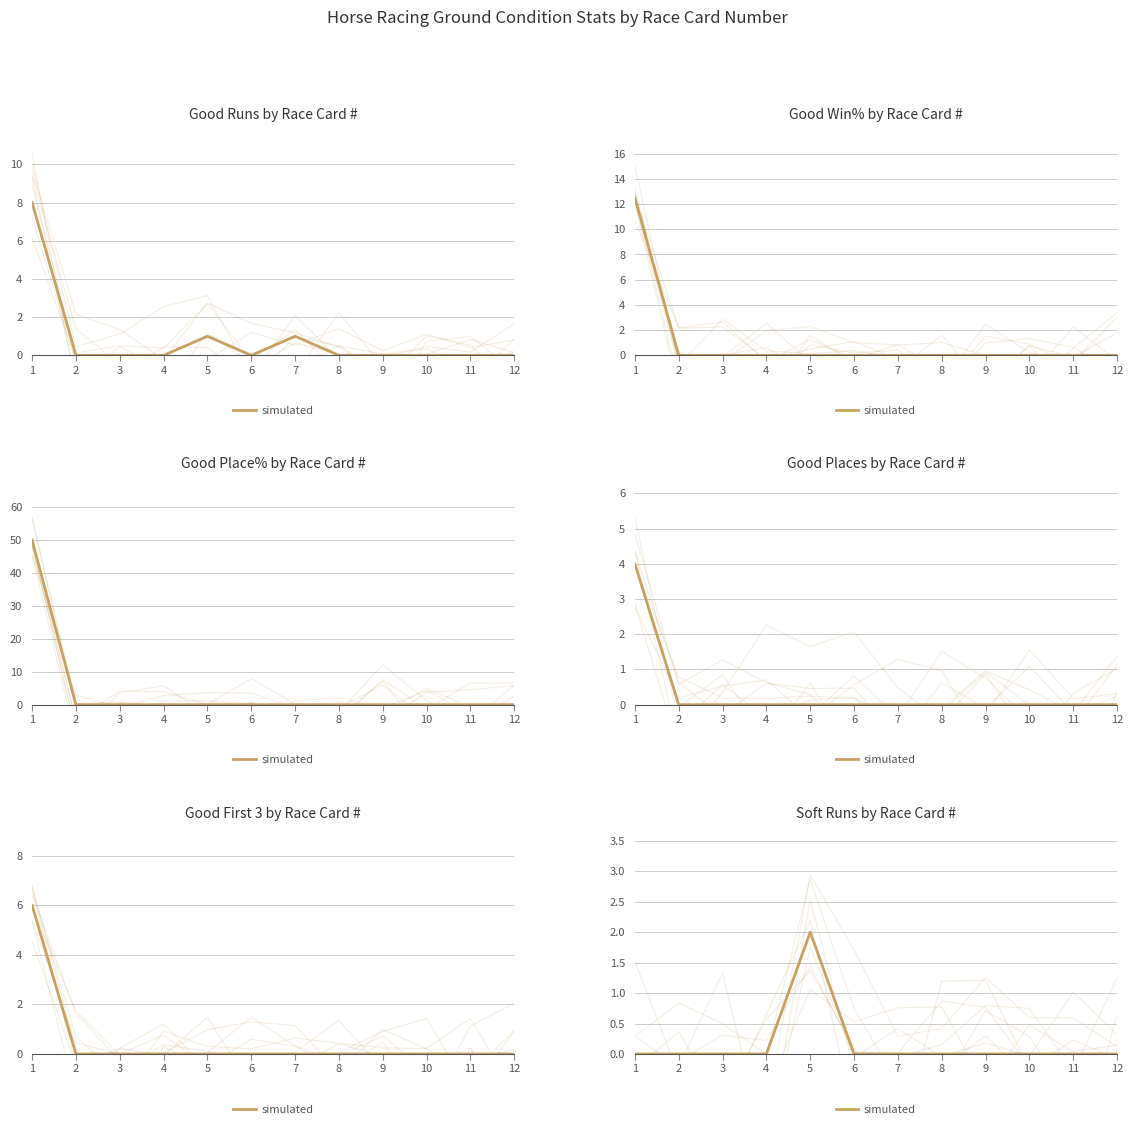

What is the change in value from 5 to 12?

-2